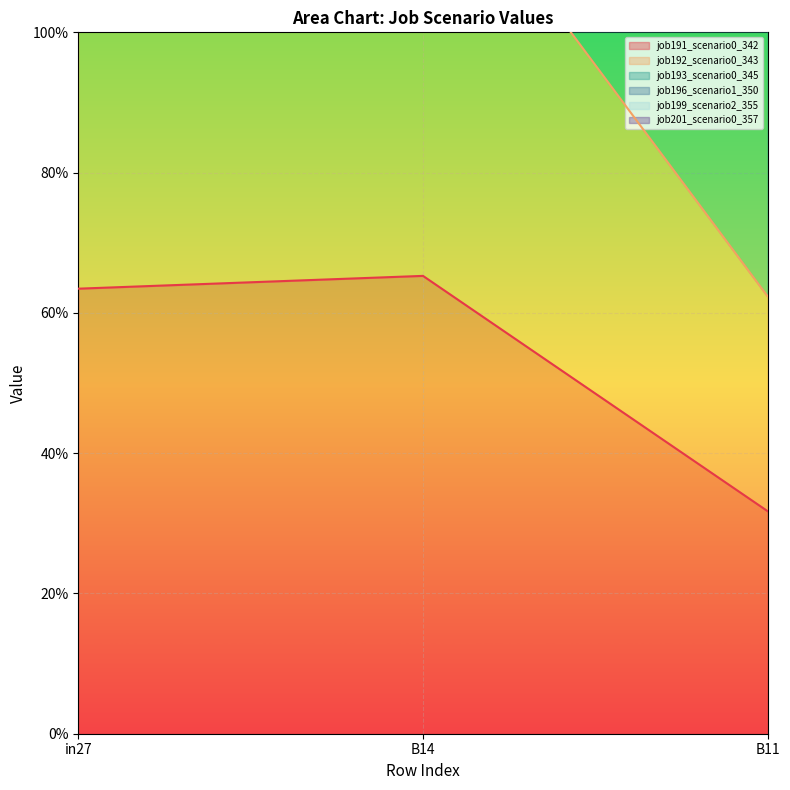

What is the sum of all job199_scenario2_355 values?

4.8